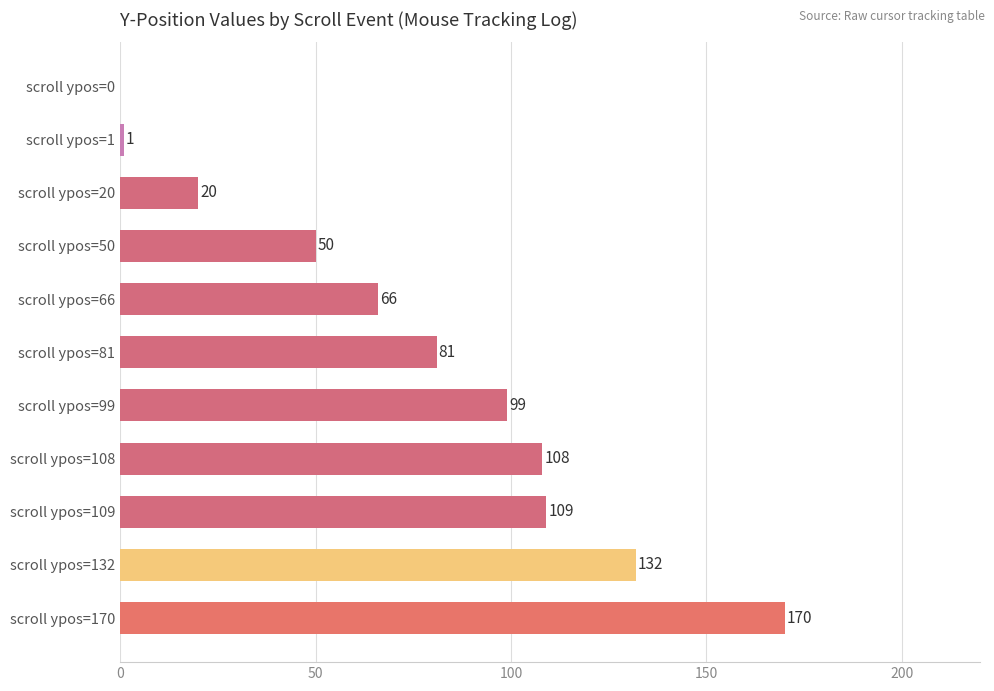

Where is the data nearest to the value 85?

scroll ypos=81